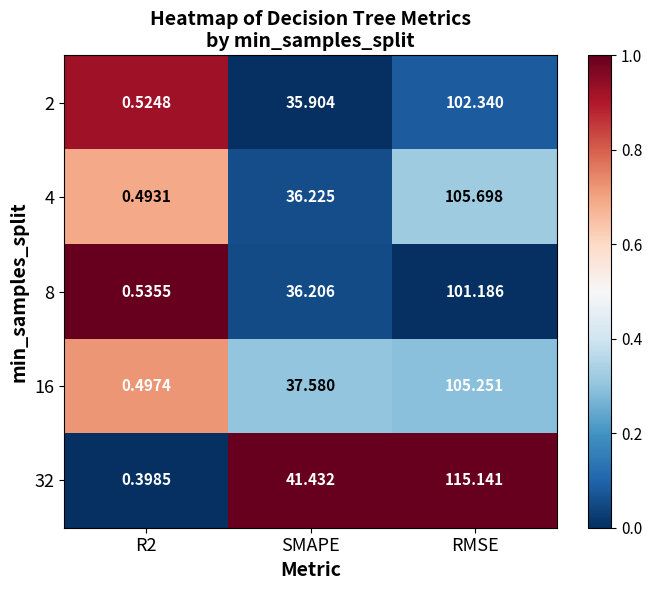

How many distinct data groups are displayed?

5